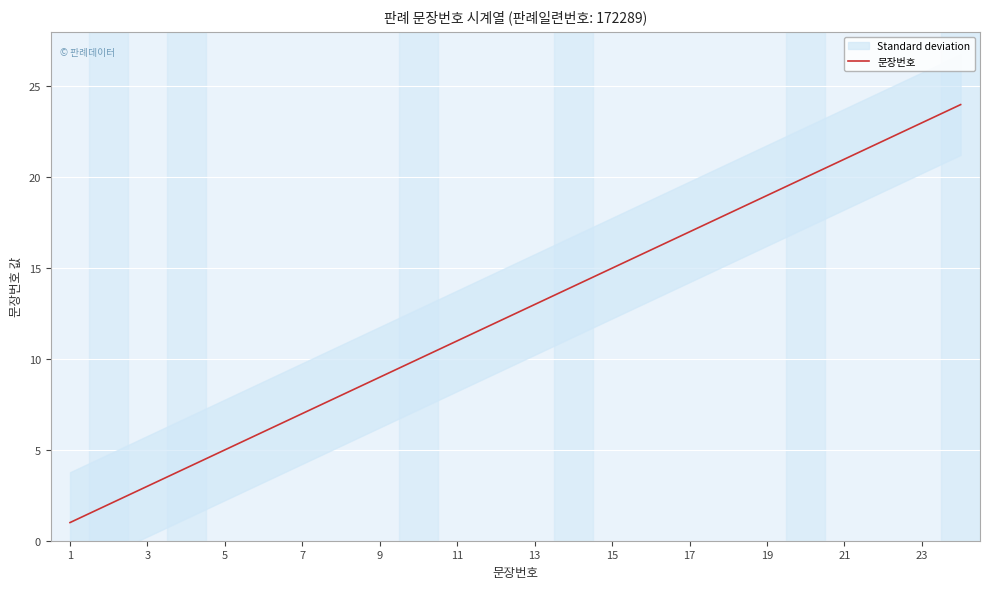

Is this an area chart (filled region under the line)?

No